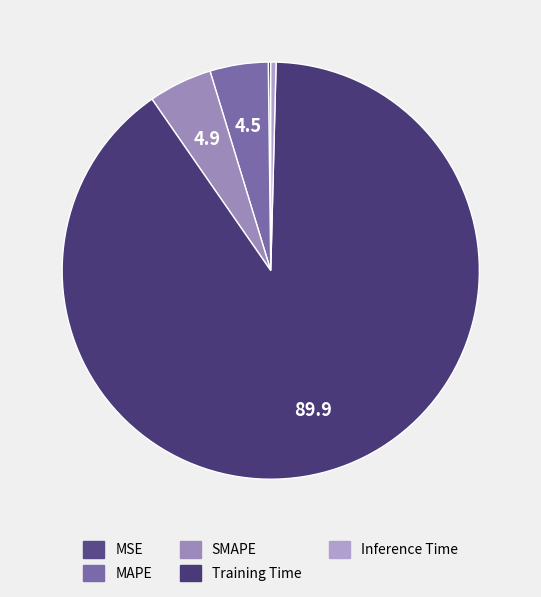

To the nearest percent, what is the difference between the largest and smallest slice percentages?

90%